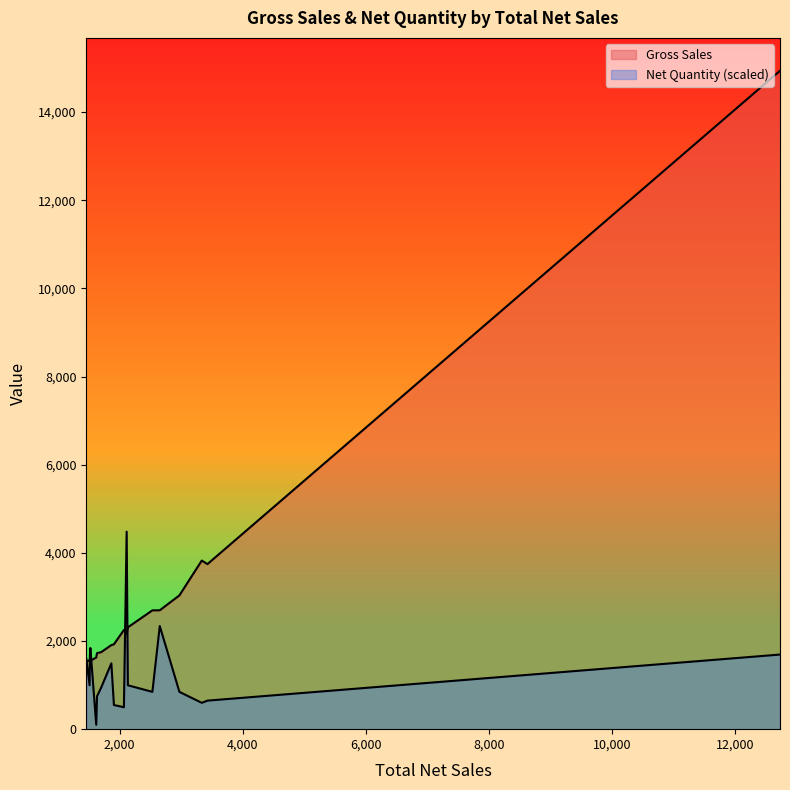

The Net Quantity series shows 90.0 at 2114.41. True or false?

True